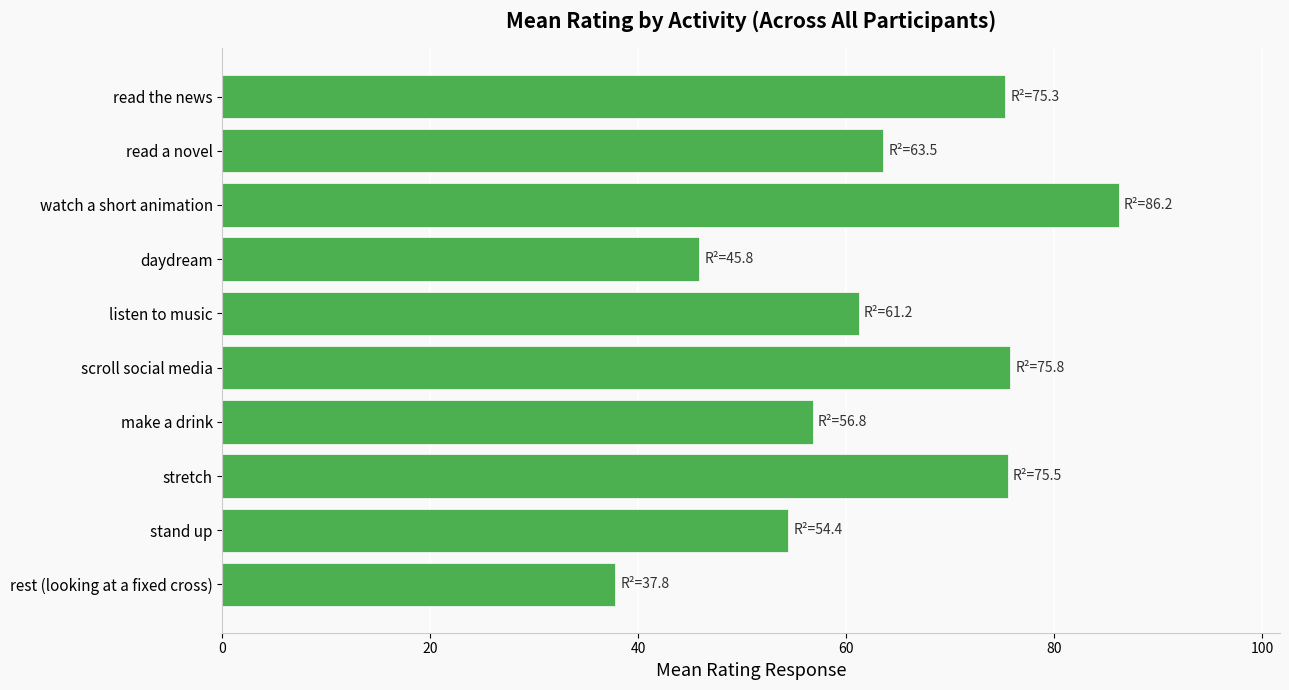

Between stand up and listen to music, which is larger?

listen to music